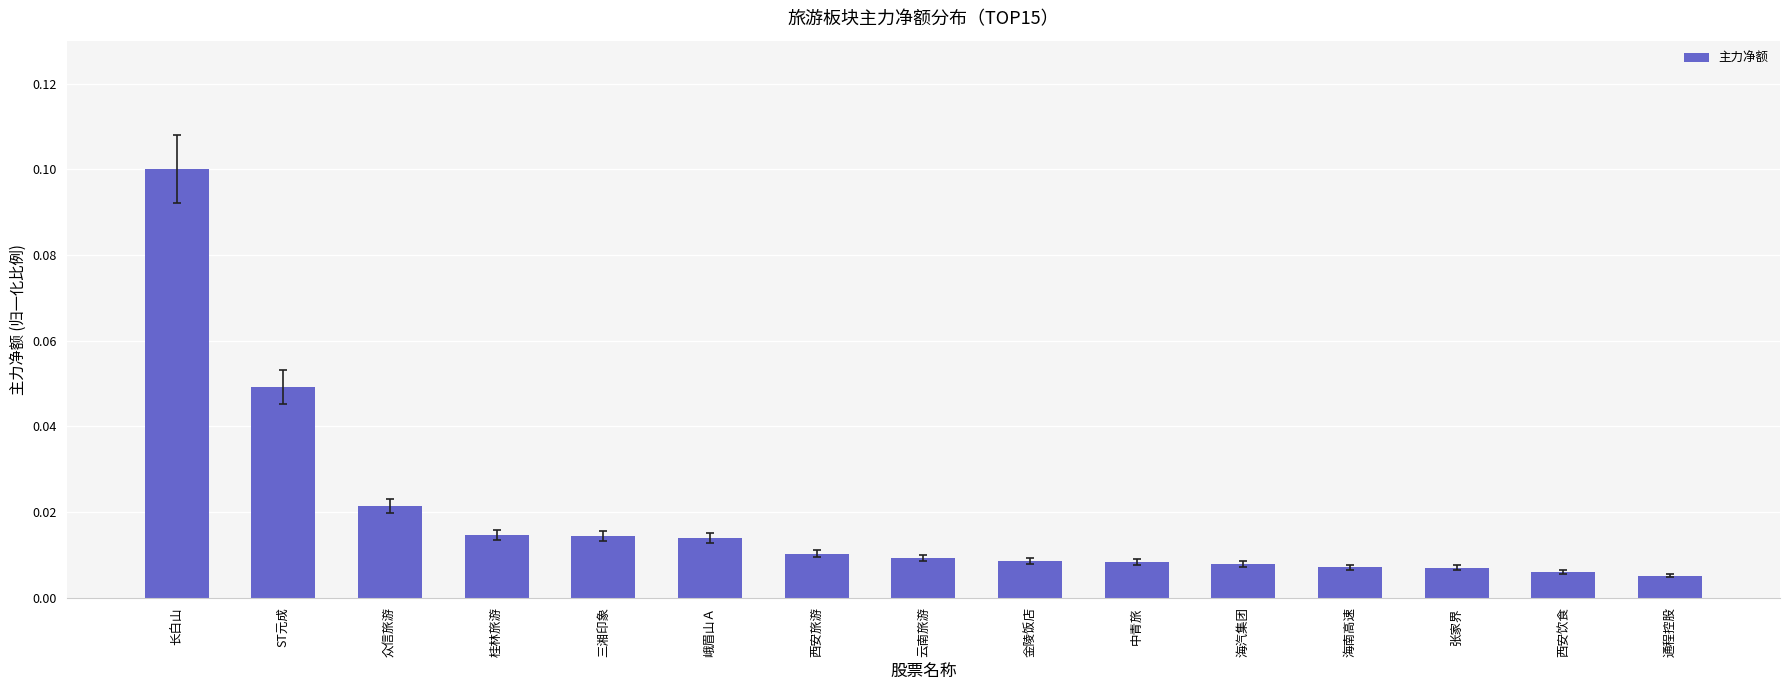

Which category has the highest value across all series?

长白山